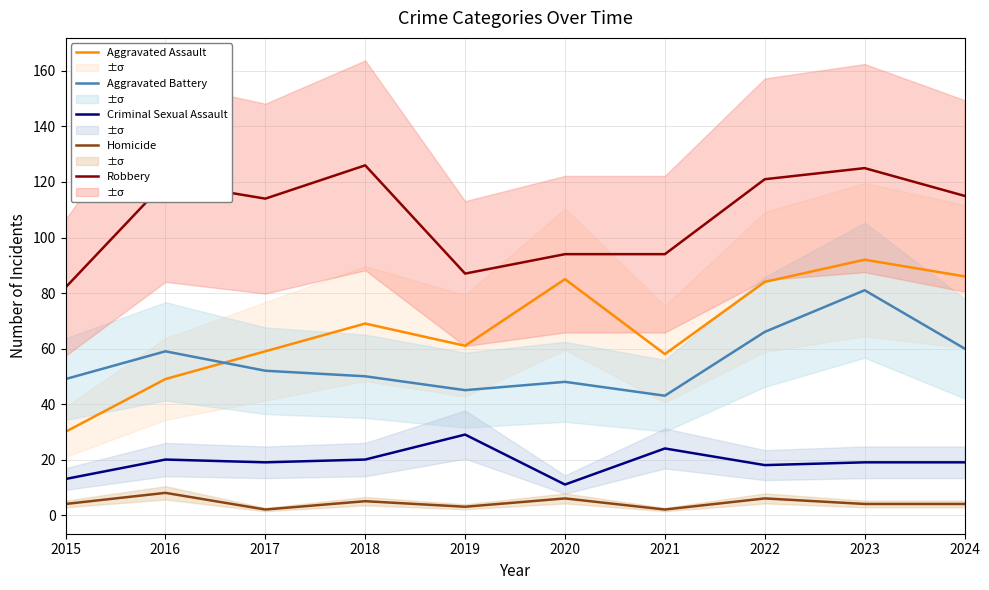

Reading left to right, extract all data points from this chart.

Aggravated Assault: 2015=30	2016=49	2017=59	2018=69	2019=61	2020=85	2021=58	2022=84	2023=92	2024=86
Aggravated Battery: 2015=49	2016=59	2017=52	2018=50	2019=45	2020=48	2021=43	2022=66	2023=81	2024=60
Criminal Sexual Assault: 2015=13	2016=20	2017=19	2018=20	2019=29	2020=11	2021=24	2022=18	2023=19	2024=19
Homicide: 2015=4	2016=8	2017=2	2018=5	2019=3	2020=6	2021=2	2022=6	2023=4	2024=4
Robbery: 2015=82	2016=120	2017=114	2018=126	2019=87	2020=94	2021=94	2022=121	2023=125	2024=115